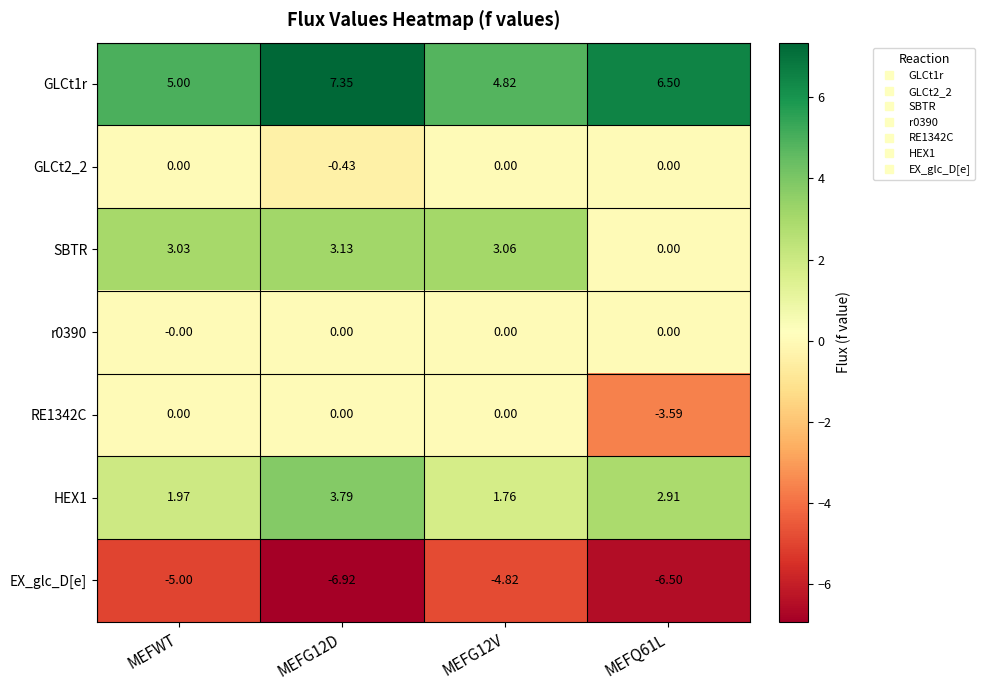

Reading left to right, list all the values displayed in this chart.

GLCt1r: MEFWT=5.0	MEFG12D=7.3	MEFG12V=4.8	MEFQ61L=6.5
GLCt2_2: MEFWT=0.0	MEFG12D=-0.4	MEFG12V=0.0	MEFQ61L=0.0
SBTR: MEFWT=3.0	MEFG12D=3.1	MEFG12V=3.1	MEFQ61L=0.0
r0390: MEFWT=-0.0	MEFG12D=0.0	MEFG12V=0.0	MEFQ61L=0.0
RE1342C: MEFWT=0.0	MEFG12D=0.0	MEFG12V=0.0	MEFQ61L=-3.6
HEX1: MEFWT=2.0	MEFG12D=3.8	MEFG12V=1.8	MEFQ61L=2.9
EX_glc_D[e]: MEFWT=-5.0	MEFG12D=-6.9	MEFG12V=-4.8	MEFQ61L=-6.5